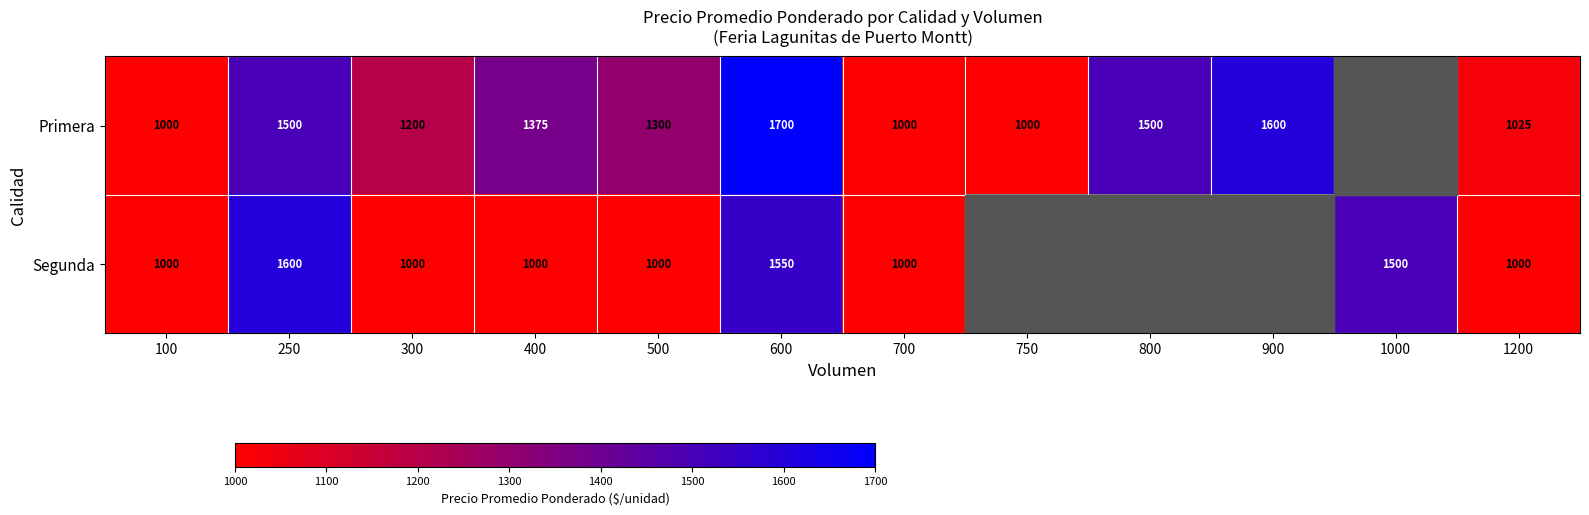

Which label corresponds to the smallest value in the chart?

100